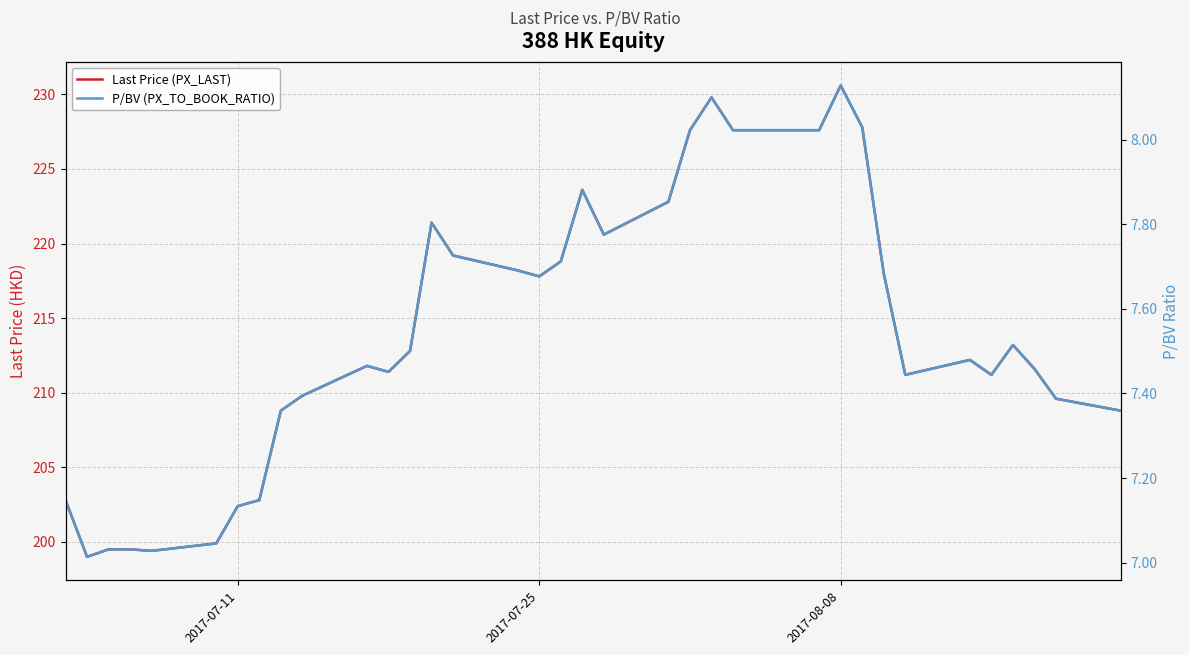

Rank the series by their average value, from lowest to highest.

P/BV (PX_TO_BOOK_RATIO), Last Price (PX_LAST)